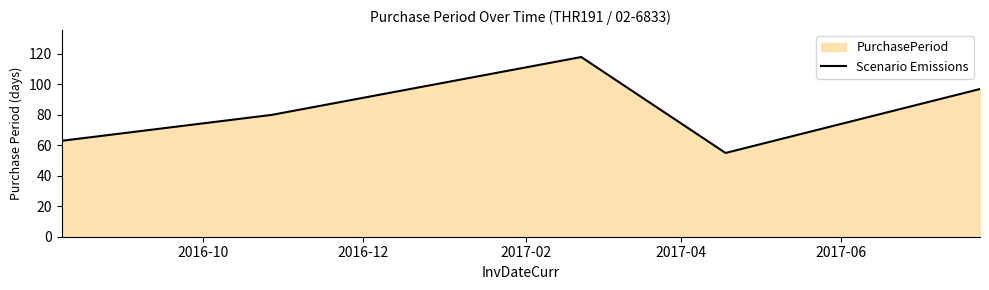

True or false: there are more than 2 points higher than both neighbors.

False